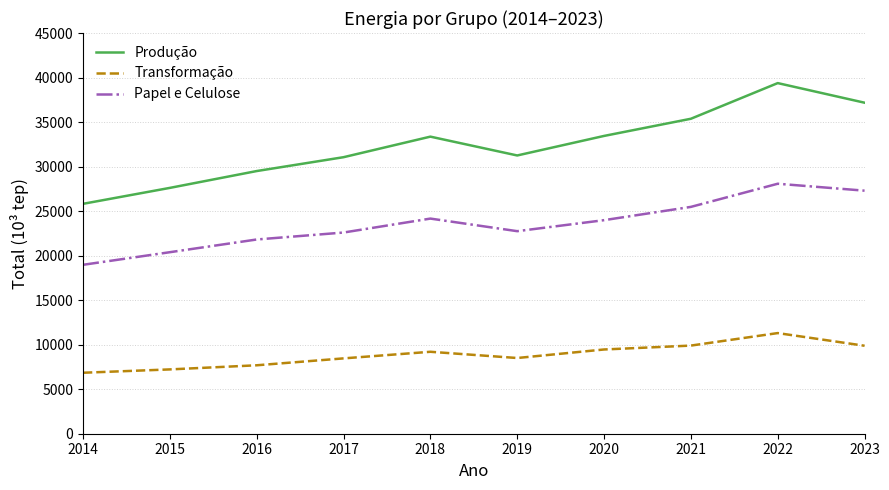

How many lines are shown in the chart?

3